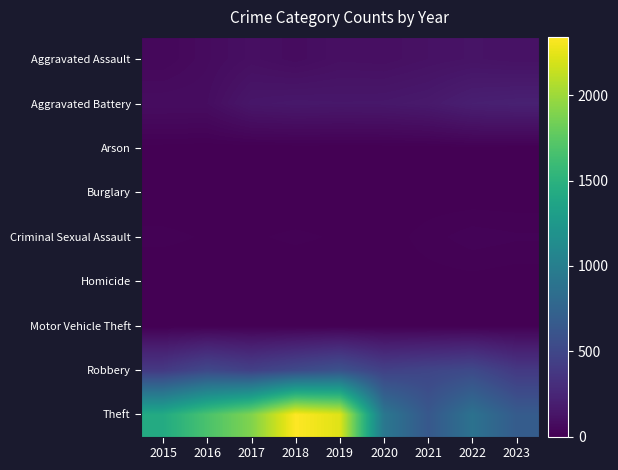

Between 2020 and 2016, which is larger?

2020